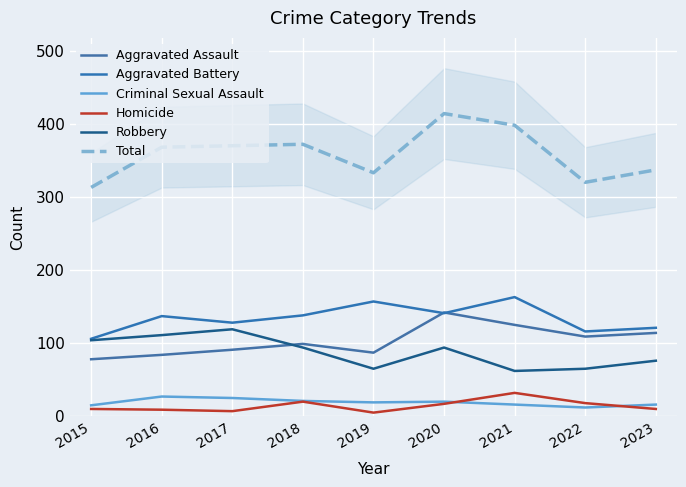

What is the approximate value of Criminal Sexual Assault at 2017?

25